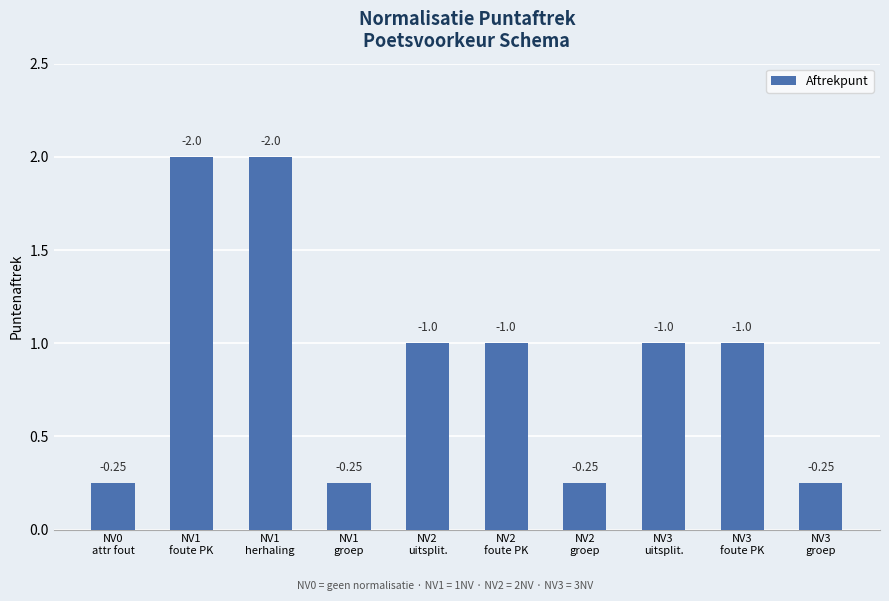

Between NV3
groep and NV2
uitsplit., which is larger?

NV2
uitsplit.